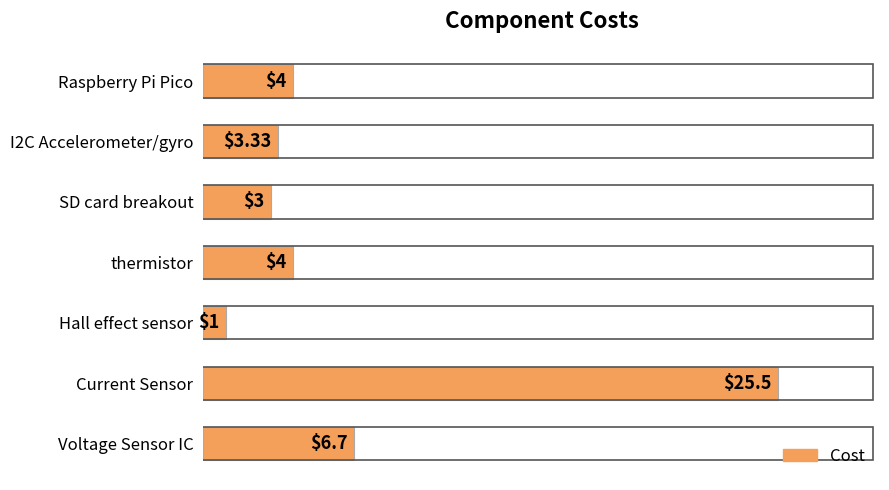

How many bars are there in total?

7